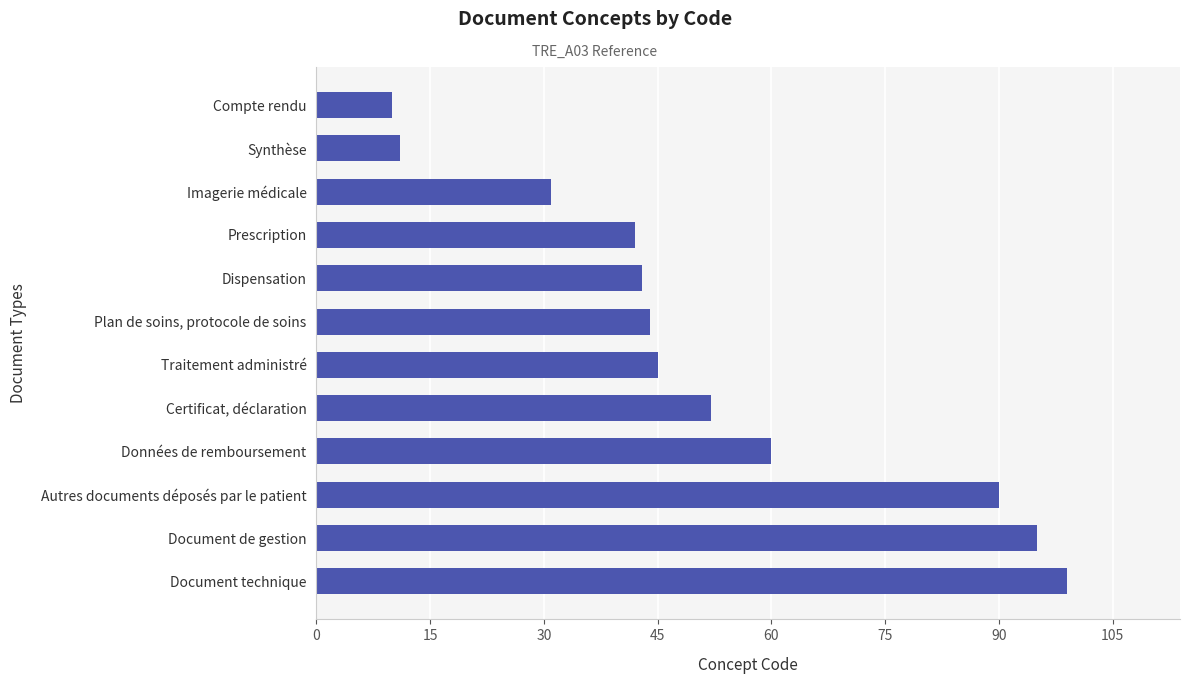

Which has a higher value, Imagerie médicale or Certificat, déclaration?

Certificat, déclaration